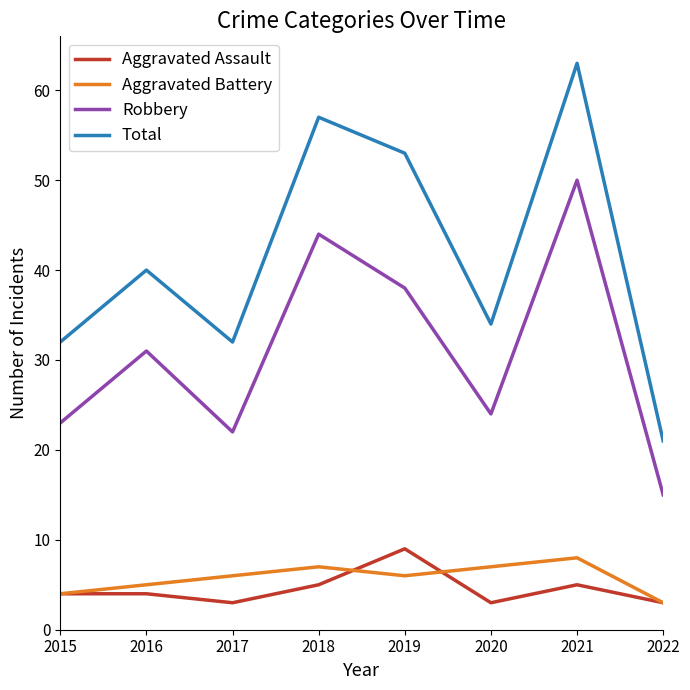

What is the approximate value of Robbery at 2016, to the nearest 5?

30